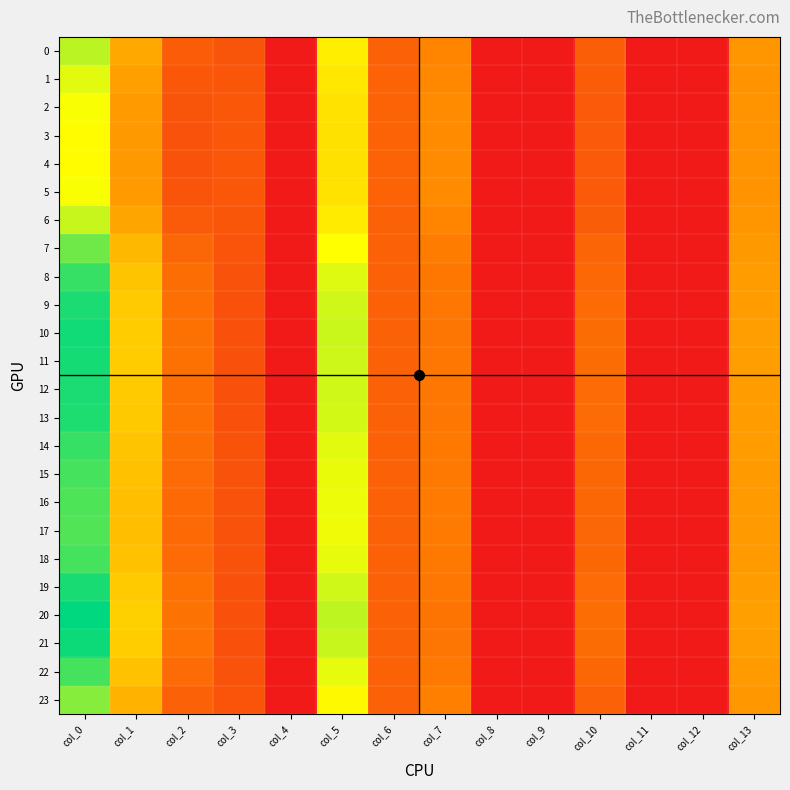

Reading left to right, list all the values displayed in this chart.

0: col_0=24.6	col_1=14.3	col_2=7.2	col_3=6.5	col_4=0.0	col_5=20.3	col_6=7.9	col_7=11.3	col_8=0.0	col_9=0.0	col_10=7.4	col_11=0.0	col_12=0.0	col_13=12.8
1: col_0=23.0	col_1=13.7	col_2=6.7	col_3=6.6	col_4=0.0	col_5=19.7	col_6=7.9	col_7=11.6	col_8=0.0	col_9=0.0	col_10=7.1	col_11=0.0	col_12=0.0	col_13=12.7
2: col_0=21.9	col_1=13.2	col_2=6.4	col_3=6.7	col_4=0.0	col_5=19.3	col_6=8.0	col_7=11.8	col_8=0.0	col_9=0.0	col_10=7.0	col_11=0.0	col_12=0.0	col_13=12.7
3: col_0=21.5	col_1=13.1	col_2=6.2	col_3=6.7	col_4=0.0	col_5=19.2	col_6=8.0	col_7=11.9	col_8=0.0	col_9=0.0	col_10=6.9	col_11=0.0	col_12=0.0	col_13=12.7
4: col_0=21.4	col_1=13.0	col_2=6.2	col_3=6.7	col_4=0.0	col_5=19.2	col_6=8.0	col_7=12.0	col_8=0.0	col_9=0.0	col_10=6.9	col_11=0.0	col_12=0.0	col_13=12.7
5: col_0=21.9	col_1=13.2	col_2=6.4	col_3=6.7	col_4=0.0	col_5=19.3	col_6=8.0	col_7=11.9	col_8=0.0	col_9=0.0	col_10=7.0	col_11=0.0	col_12=0.0	col_13=12.7
6: col_0=24.1	col_1=14.1	col_2=7.0	col_3=6.5	col_4=0.0	col_5=20.0	col_6=7.9	col_7=11.4	col_8=0.0	col_9=0.0	col_10=7.3	col_11=0.0	col_12=0.0	col_13=12.8
7: col_0=27.8	col_1=15.7	col_2=8.2	col_3=6.3	col_4=0.0	col_5=21.7	col_6=7.8	col_7=10.6	col_8=0.0	col_9=0.0	col_10=8.0	col_11=0.0	col_12=0.0	col_13=13.0
8: col_0=30.3	col_1=16.8	col_2=8.9	col_3=6.1	col_4=0.0	col_5=23.1	col_6=7.8	col_7=10.2	col_8=0.0	col_9=0.0	col_10=8.5	col_11=0.0	col_12=0.0	col_13=13.3
9: col_0=31.4	col_1=17.2	col_2=9.3	col_3=6.1	col_4=0.0	col_5=23.7	col_6=7.8	col_7=10.0	col_8=0.0	col_9=0.0	col_10=8.7	col_11=0.0	col_12=0.0	col_13=13.5
10: col_0=31.8	col_1=17.4	col_2=9.4	col_3=6.0	col_4=0.0	col_5=24.0	col_6=7.8	col_7=9.9	col_8=0.0	col_9=0.0	col_10=8.8	col_11=0.0	col_12=0.0	col_13=13.5
11: col_0=31.7	col_1=17.4	col_2=9.4	col_3=6.1	col_4=0.0	col_5=23.9	col_6=7.8	col_7=9.9	col_8=0.0	col_9=0.0	col_10=8.8	col_11=0.0	col_12=0.0	col_13=13.5
12: col_0=31.4	col_1=17.2	col_2=9.3	col_3=6.1	col_4=0.0	col_5=23.7	col_6=7.8	col_7=10.0	col_8=0.0	col_9=0.0	col_10=8.7	col_11=0.0	col_12=0.0	col_13=13.5
13: col_0=31.2	col_1=17.2	col_2=9.2	col_3=6.1	col_4=0.0	col_5=23.6	col_6=7.8	col_7=10.0	col_8=0.0	col_9=0.0	col_10=8.7	col_11=0.0	col_12=0.0	col_13=13.4
14: col_0=30.2	col_1=16.7	col_2=8.9	col_3=6.1	col_4=0.0	col_5=23.0	col_6=7.8	col_7=10.2	col_8=0.0	col_9=0.0	col_10=8.5	col_11=0.0	col_12=0.0	col_13=13.3
15: col_0=29.6	col_1=16.5	col_2=8.7	col_3=6.2	col_4=0.0	col_5=22.7	col_6=7.8	col_7=10.3	col_8=0.0	col_9=0.0	col_10=8.4	col_11=0.0	col_12=0.0	col_13=13.2
16: col_0=29.2	col_1=16.3	col_2=8.6	col_3=6.2	col_4=0.0	col_5=22.4	col_6=7.8	col_7=10.4	col_8=0.0	col_9=0.0	col_10=8.3	col_11=0.0	col_12=0.0	col_13=13.2
17: col_0=29.1	col_1=16.2	col_2=8.6	col_3=6.2	col_4=0.0	col_5=22.4	col_6=7.8	col_7=10.4	col_8=0.0	col_9=0.0	col_10=8.3	col_11=0.0	col_12=0.0	col_13=13.2
18: col_0=29.7	col_1=16.5	col_2=8.7	col_3=6.2	col_4=0.0	col_5=22.7	col_6=7.8	col_7=10.3	col_8=0.0	col_9=0.0	col_10=8.4	col_11=0.0	col_12=0.0	col_13=13.2
19: col_0=31.5	col_1=17.3	col_2=9.3	col_3=6.1	col_4=0.0	col_5=23.8	col_6=7.8	col_7=10.0	col_8=0.0	col_9=0.0	col_10=8.8	col_11=0.0	col_12=0.0	col_13=13.5
20: col_0=32.6	col_1=17.8	col_2=9.7	col_3=6.0	col_4=0.0	col_5=24.5	col_6=7.8	col_7=9.8	col_8=0.0	col_9=0.0	col_10=9.0	col_11=0.0	col_12=0.0	col_13=13.7
21: col_0=32.0	col_1=17.5	col_2=9.5	col_3=6.0	col_4=0.0	col_5=24.1	col_6=7.8	col_7=9.9	col_8=0.0	col_9=0.0	col_10=8.9	col_11=0.0	col_12=0.0	col_13=13.6
22: col_0=29.6	col_1=16.5	col_2=8.7	col_3=6.2	col_4=0.0	col_5=22.7	col_6=7.8	col_7=10.3	col_8=0.0	col_9=0.0	col_10=8.4	col_11=0.0	col_12=0.0	col_13=13.2
23: col_0=26.9	col_1=15.3	col_2=7.9	col_3=6.3	col_4=0.0	col_5=21.2	col_6=7.8	col_7=10.8	col_8=0.0	col_9=0.0	col_10=7.8	col_11=0.0	col_12=0.0	col_13=12.9